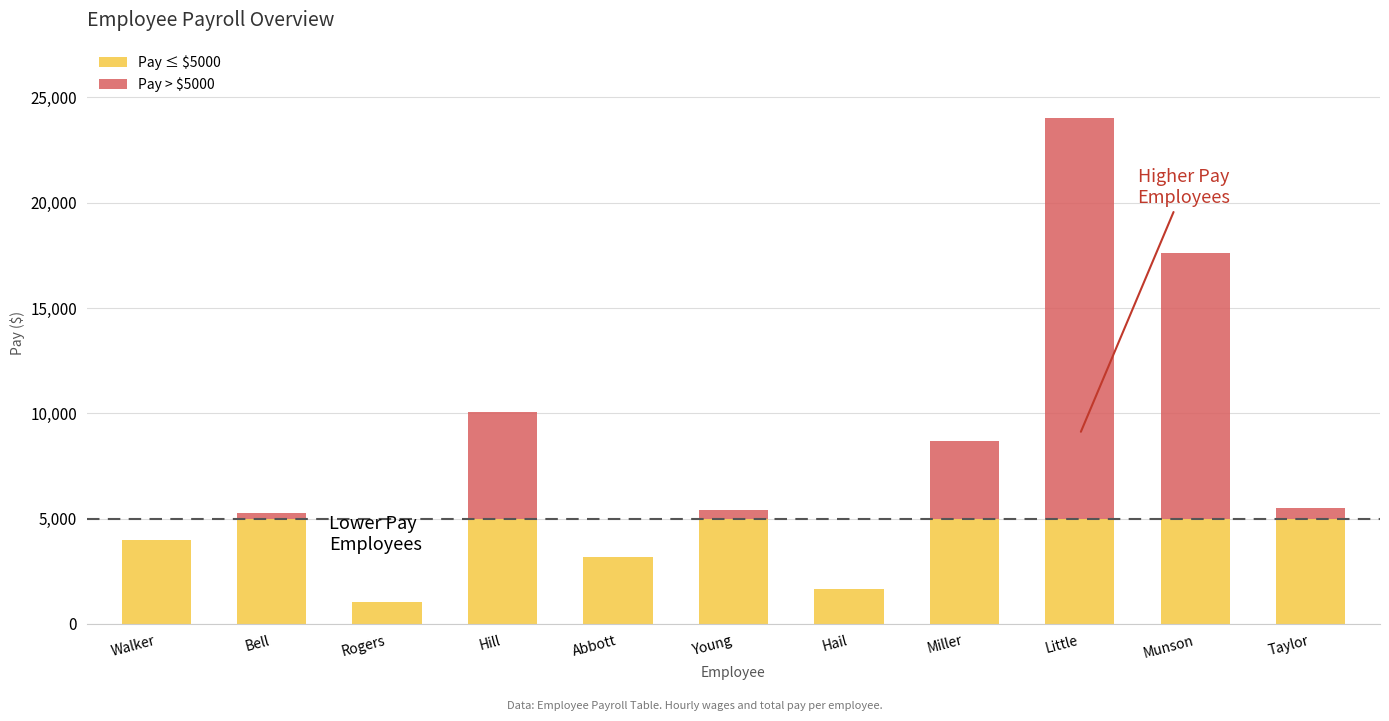

What is the total value across all series at Hill?

10050.0